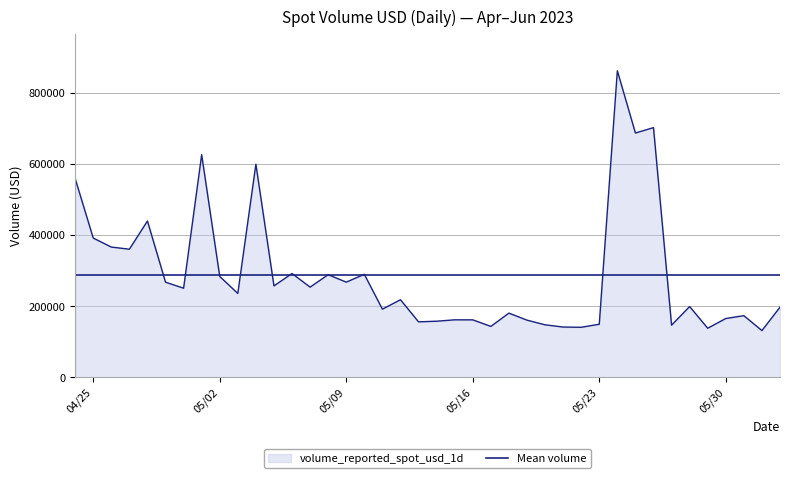

How many data points are above 235941?

20